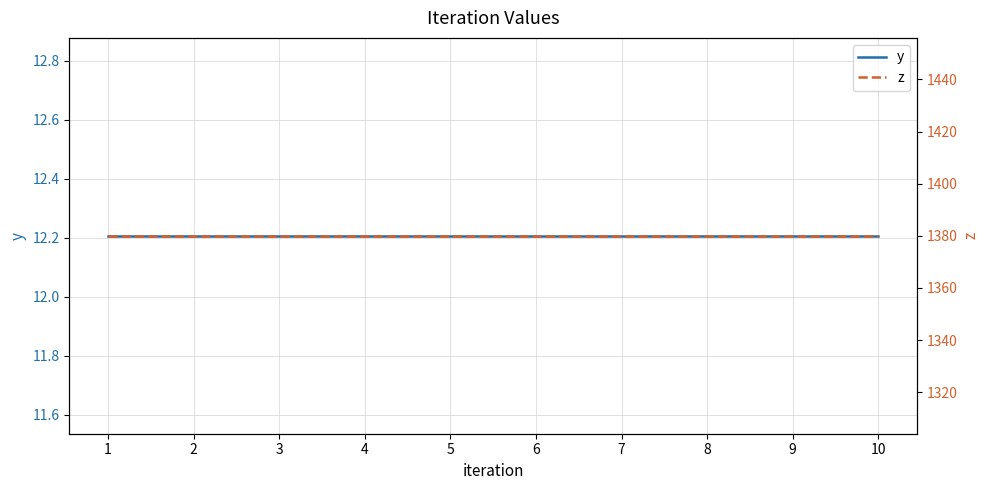

At which label is y closest to 12?

1